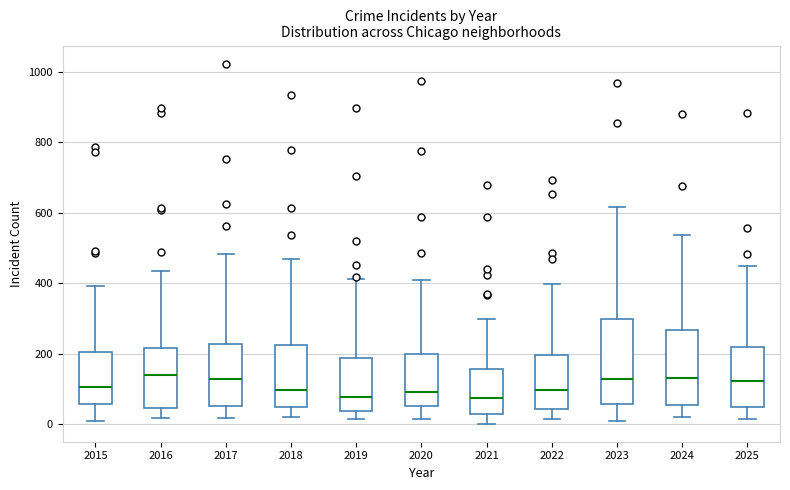

Reading left to right, transcribe this box plot: for each box, give where its median line is, the range the box spans, and where its two whiskers end, as read against the y-axis. The values are not printed on the chart, so give them approximately, as read against the axis.

2015: median 100, box 60 to 200, whiskers 0 to 400
2016: median 140, box 40 to 220, whiskers 20 to 440
2017: median 120, box 60 to 220, whiskers 20 to 480
2018: median 100, box 40 to 220, whiskers 20 to 460
2019: median 80, box 40 to 180, whiskers 20 to 420
2020: median 100, box 60 to 200, whiskers 20 to 400
2021: median 80, box 20 to 160, whiskers 0 to 300
2022: median 100, box 40 to 200, whiskers 20 to 400
2023: median 120, box 60 to 300, whiskers 20 to 620
2024: median 140, box 60 to 260, whiskers 20 to 540
2025: median 120, box 60 to 220, whiskers 20 to 460